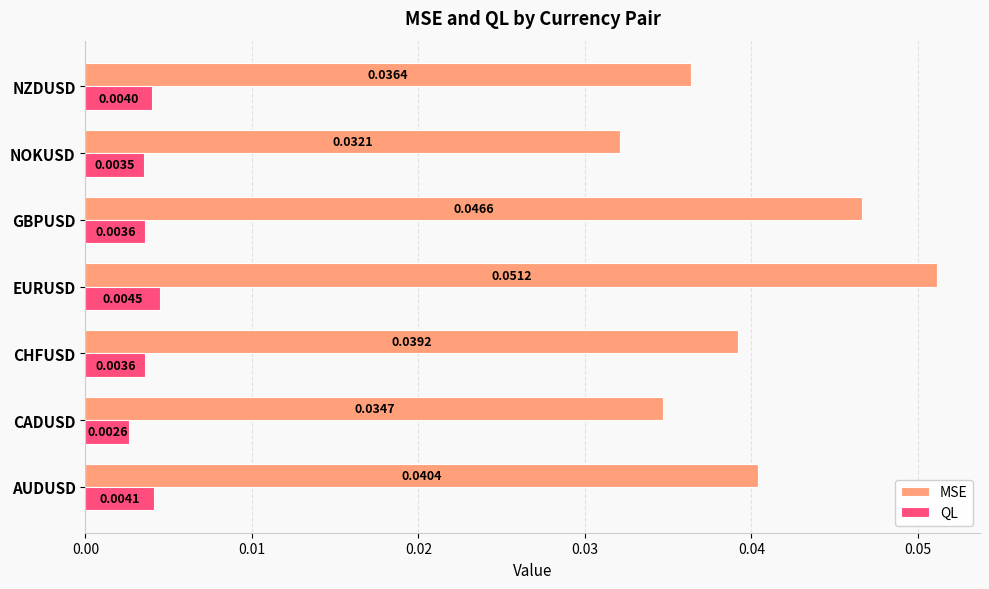

At which label is QL closest to 0?

CADUSD